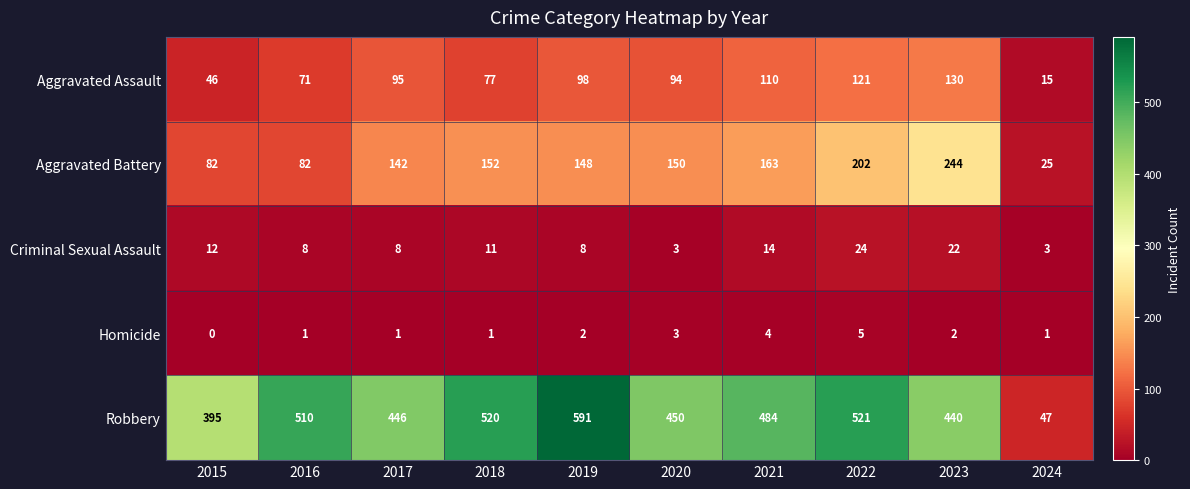

Rank the series at 2023 from lowest to highest value.

Homicide, Criminal Sexual Assault, Aggravated Assault, Aggravated Battery, Robbery